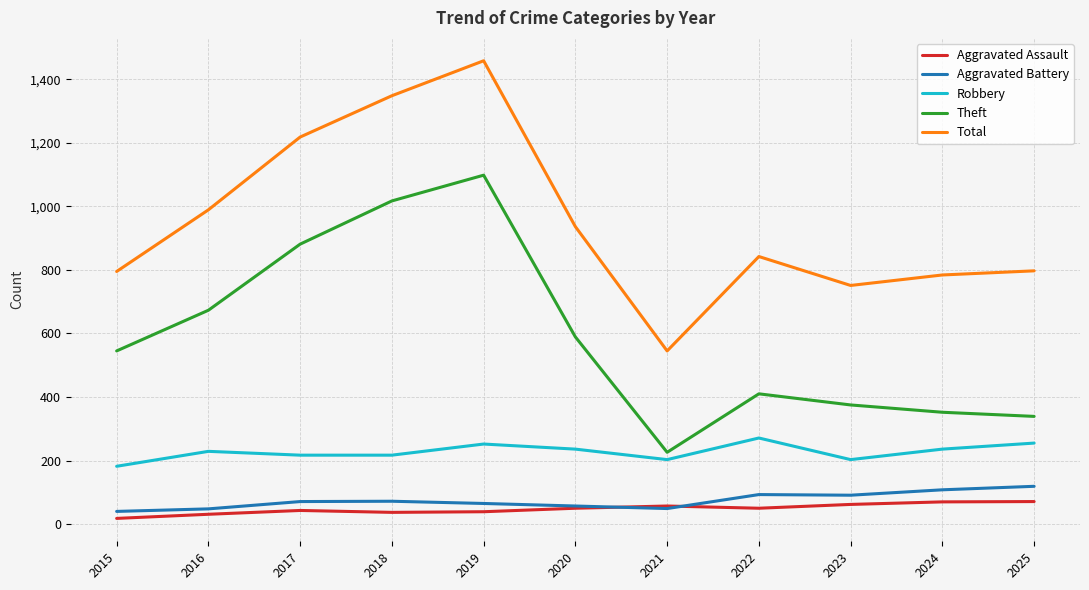

True or false: Total has more than 2 interior local peaks.

False